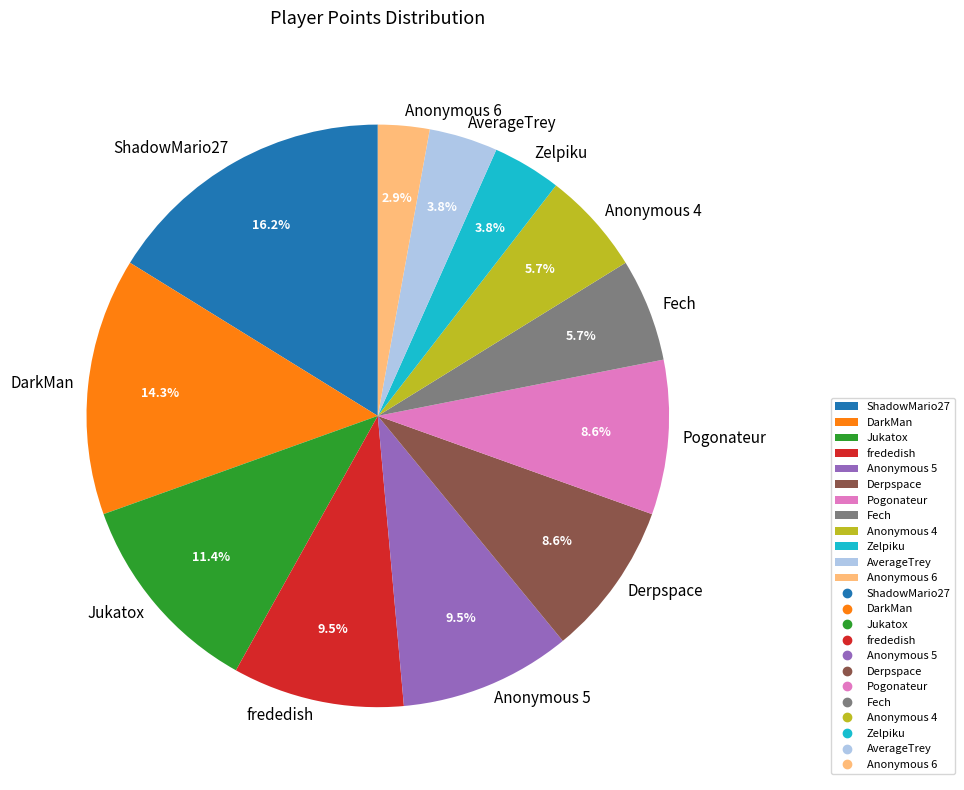

What is the total percentage of Jukatox and Pogonateur?

20.0%